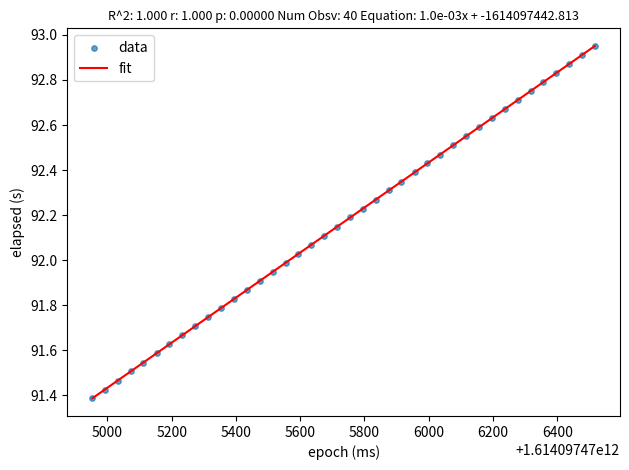

What is the range of Y values (max minus min)?

1.6